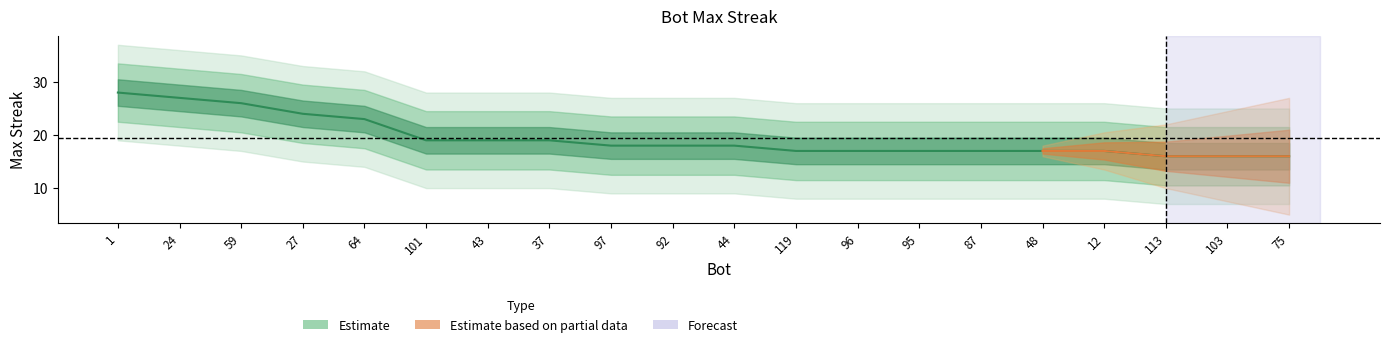

Between 44 and 101, which is larger?

101